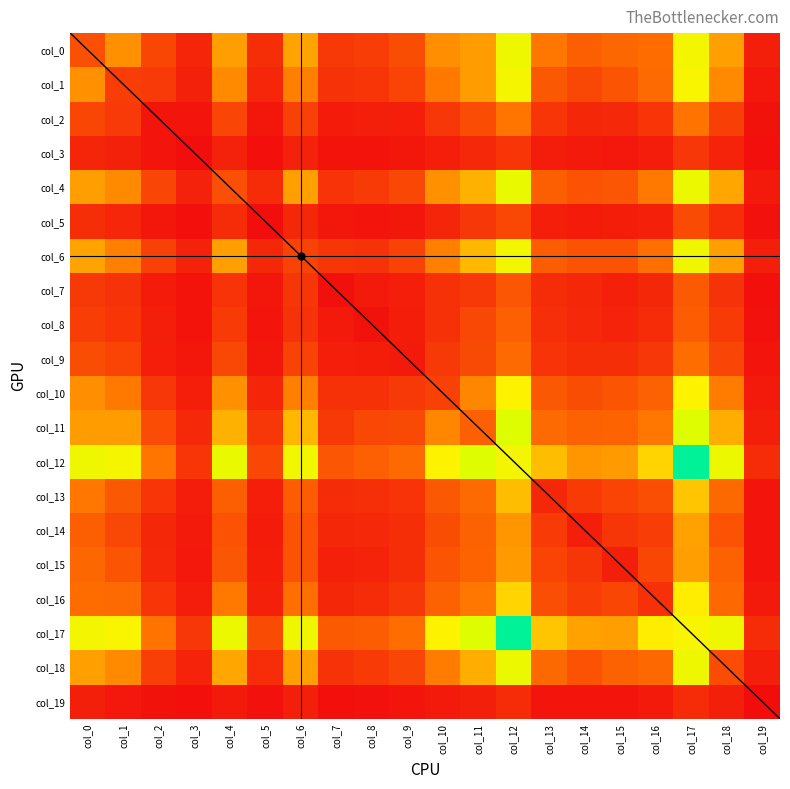

How many values in the col_3 series are below 62?

10